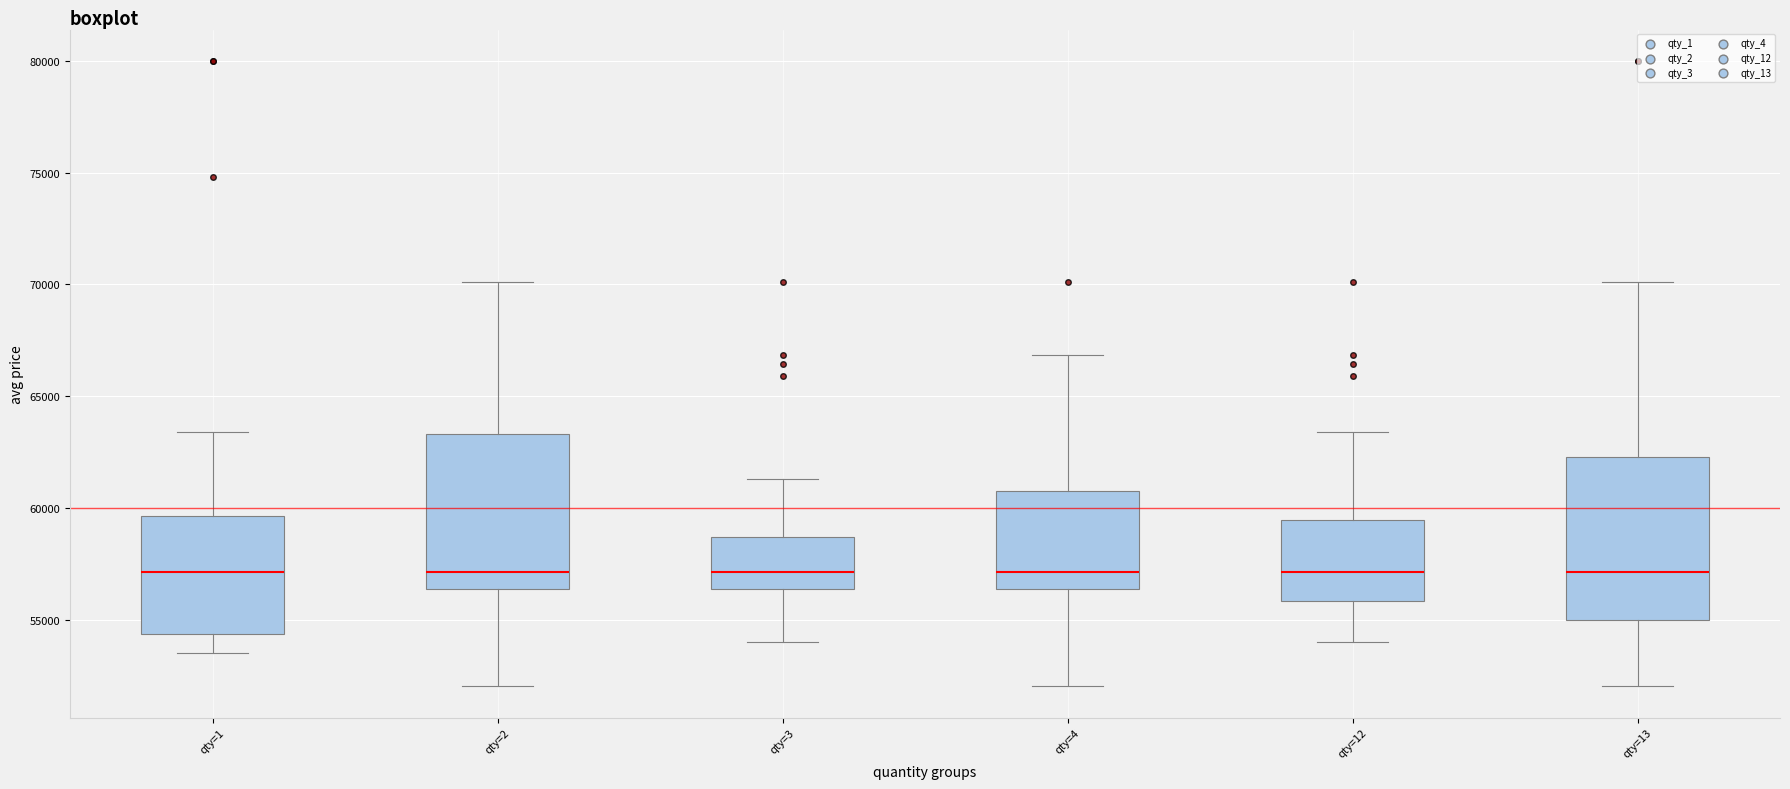

Reading left to right, read every box against the y-axis: the position of its median line, the range the box covers, and the ends of its whiskers. The values are not printed on the chart, so give them approximately, as read against the axis.

qty=1: median 57000, box 54500 to 59500, whiskers 53500 to 63500
qty=2: median 57000, box 56500 to 63500, whiskers 52000 to 70000
qty=3: median 57000, box 56500 to 58500, whiskers 54000 to 61500
qty=4: median 57000, box 56500 to 60500, whiskers 52000 to 67000
qty=12: median 57000, box 56000 to 59500, whiskers 54000 to 63500
qty=13: median 57000, box 55000 to 62500, whiskers 52000 to 70000